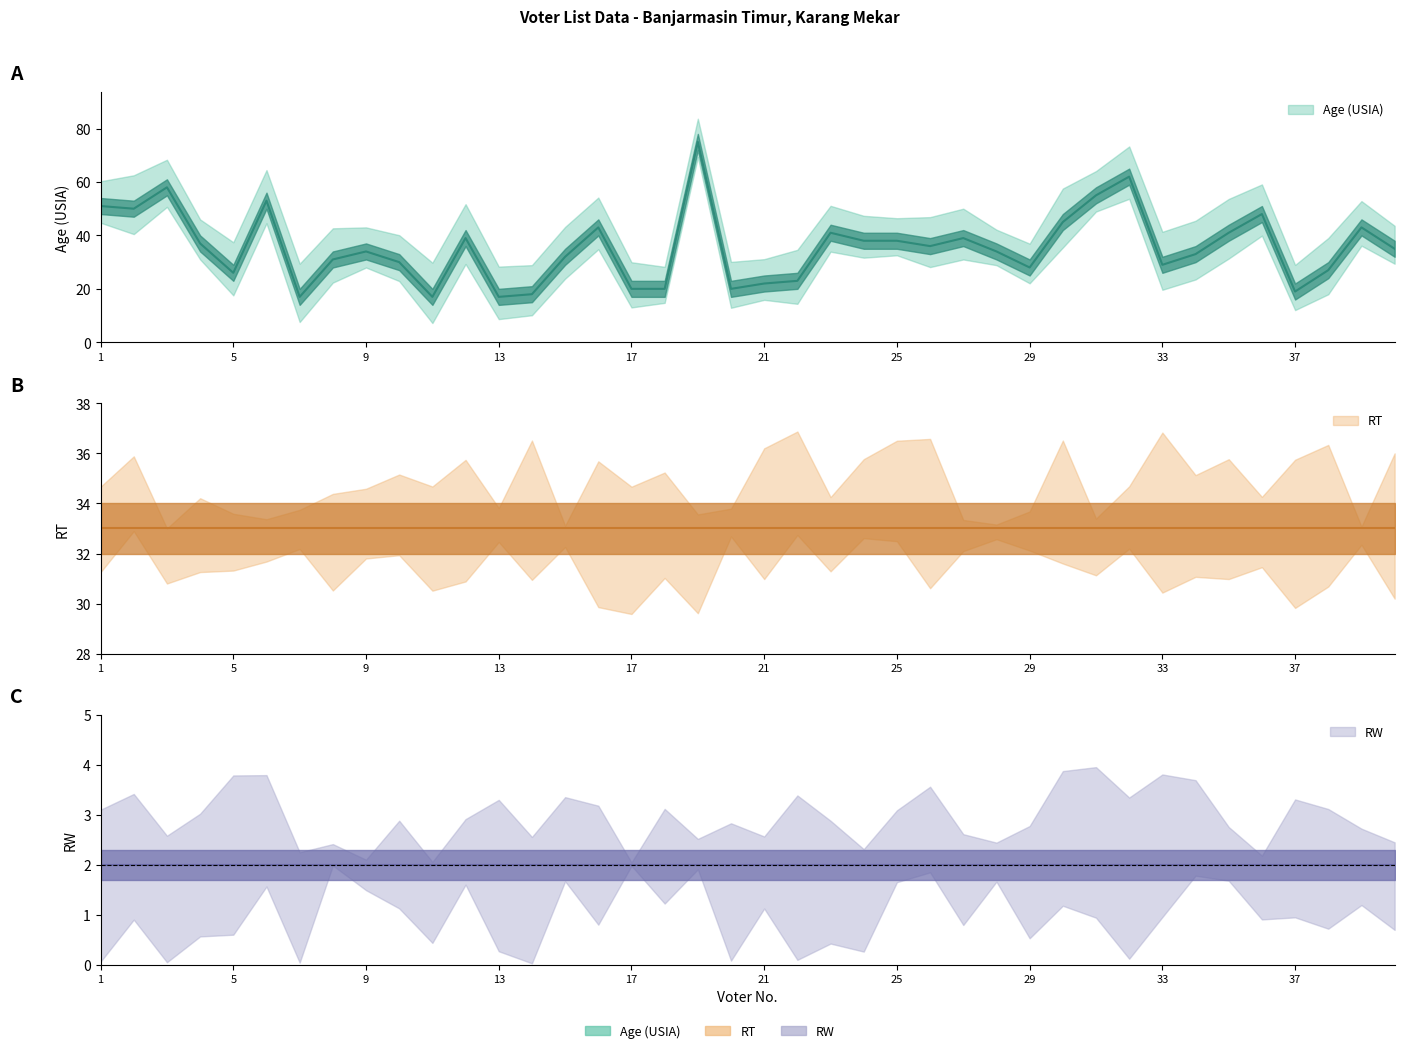

What are all the series names shown in the legend?

Age (USIA), RT, RW